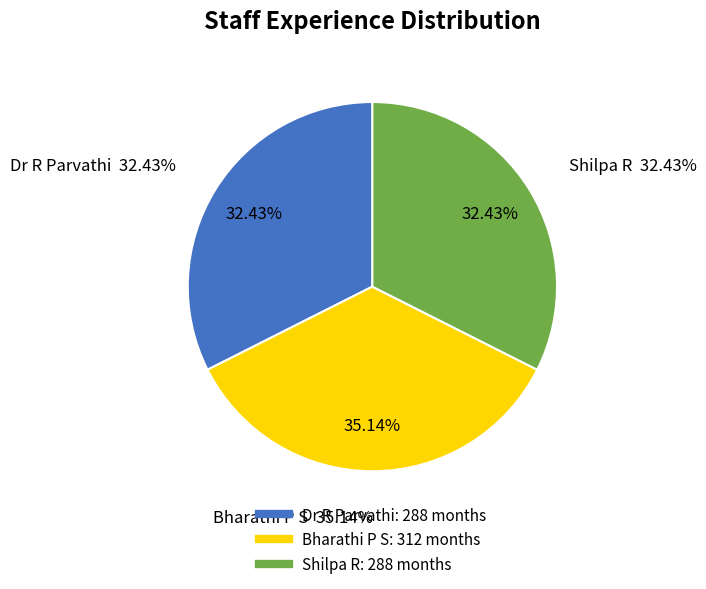

Does Shilpa R represent more than half of the total?

No